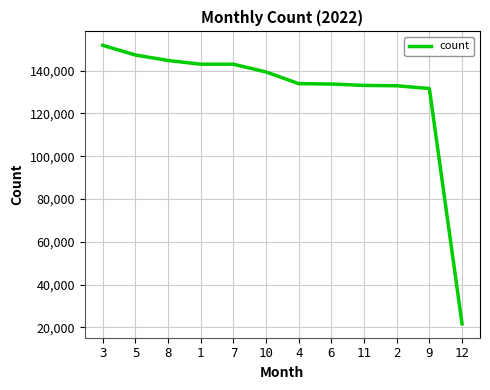

What value does the data have at 5, to the nearest 50?

147300